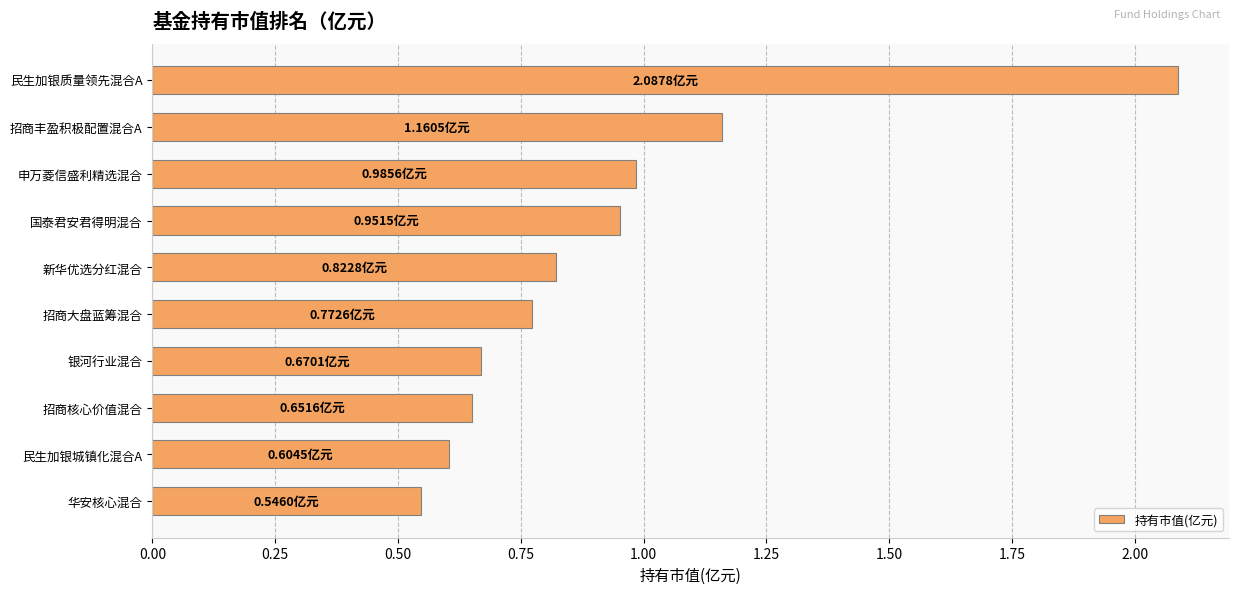

Rank the categories by value from highest to lowest.

民生加银质量领先混合A, 招商丰盈积极配置混合A, 申万菱信盛利精选混合, 国泰君安君得明混合, 新华优选分红混合, 招商大盘蓝筹混合, 银河行业混合, 招商核心价值混合, 民生加银城镇化混合A, 华安核心混合